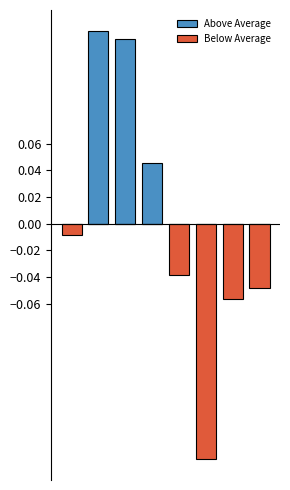

Which series changed the most between 3 and 5?

Below Average